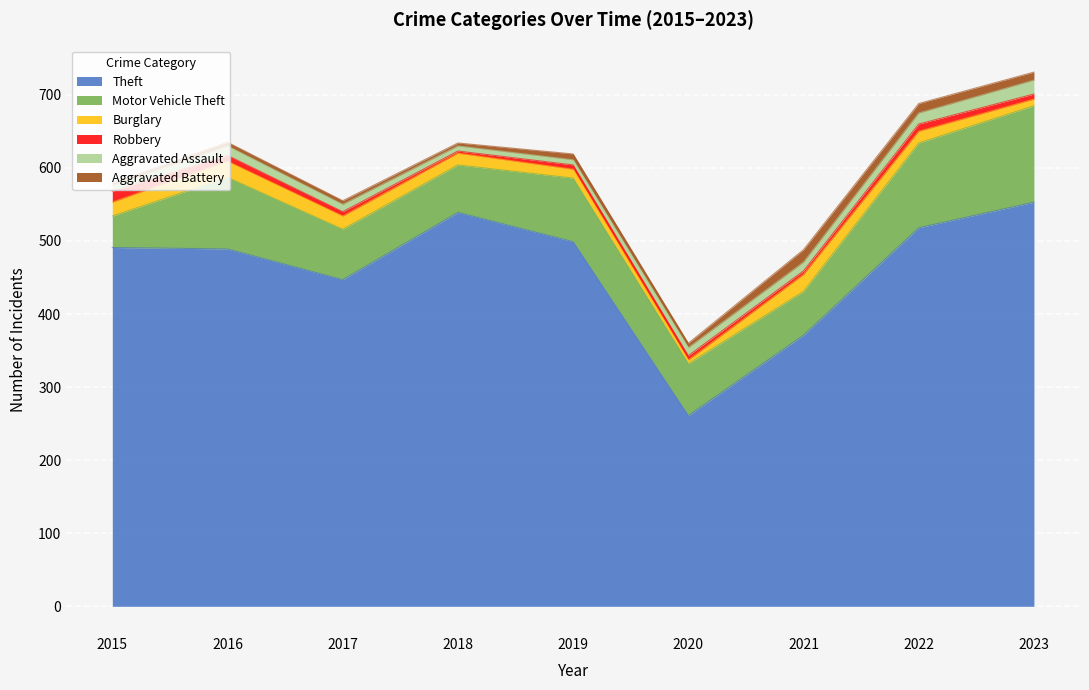

True or false: Aggravated Assault has a value of 10 at 2017.

True